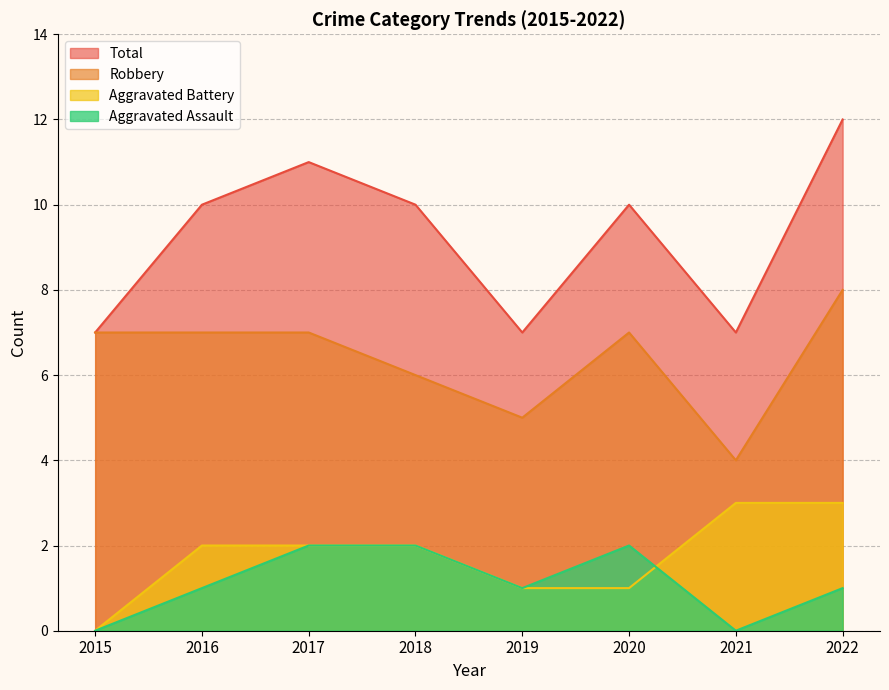

What is the approximate value of Aggravated Battery at 2019?

1